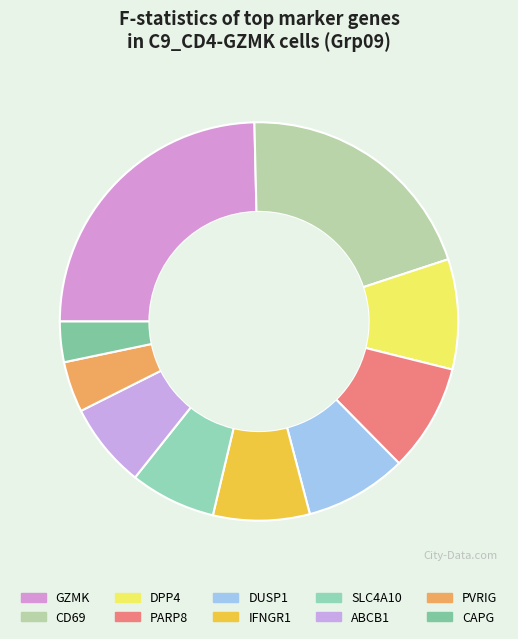

Count the number of slices in the pie.

10